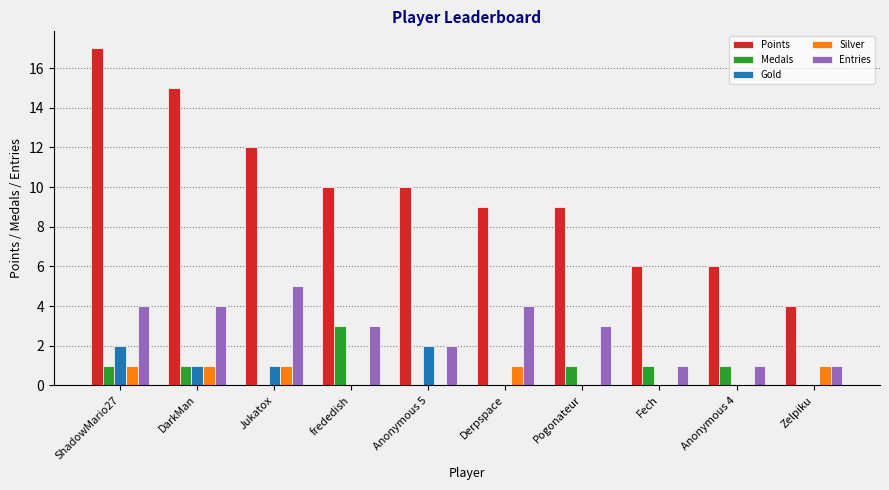

Between Jukatox and Pogonateur, which series saw the biggest shift?

Points